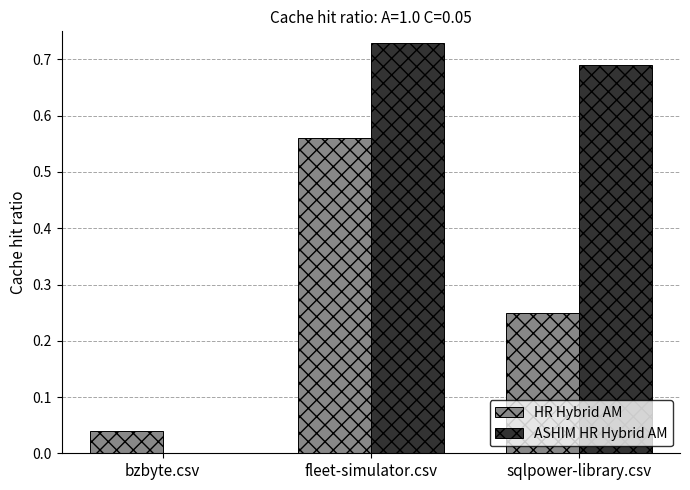

What is the spread (max minus min) of values at sqlpower-library.csv?

0.4